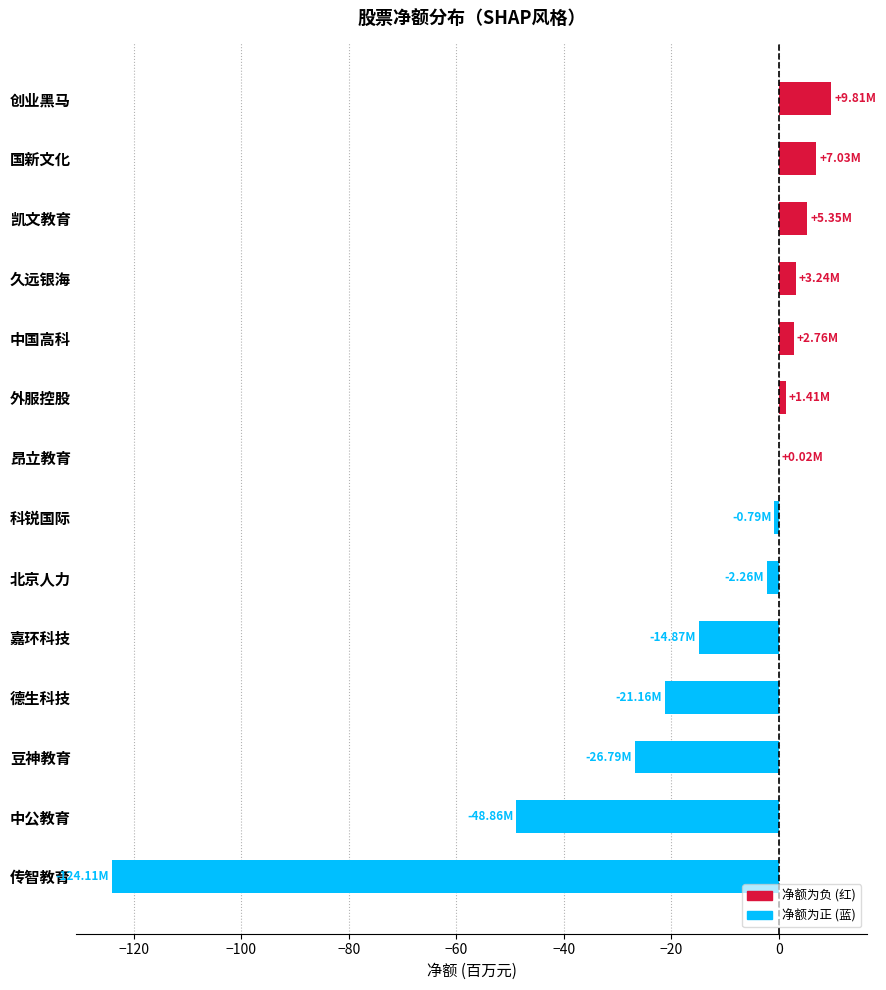

What is the average value?

-14.9